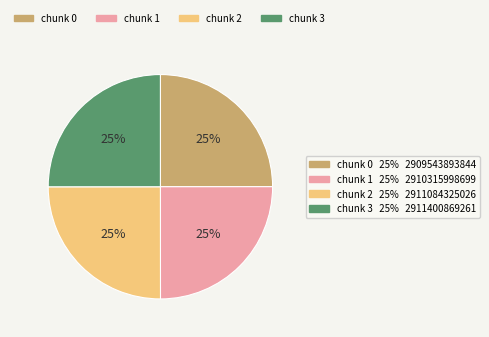

To the nearest percent, what is the average slice percentage?

25%